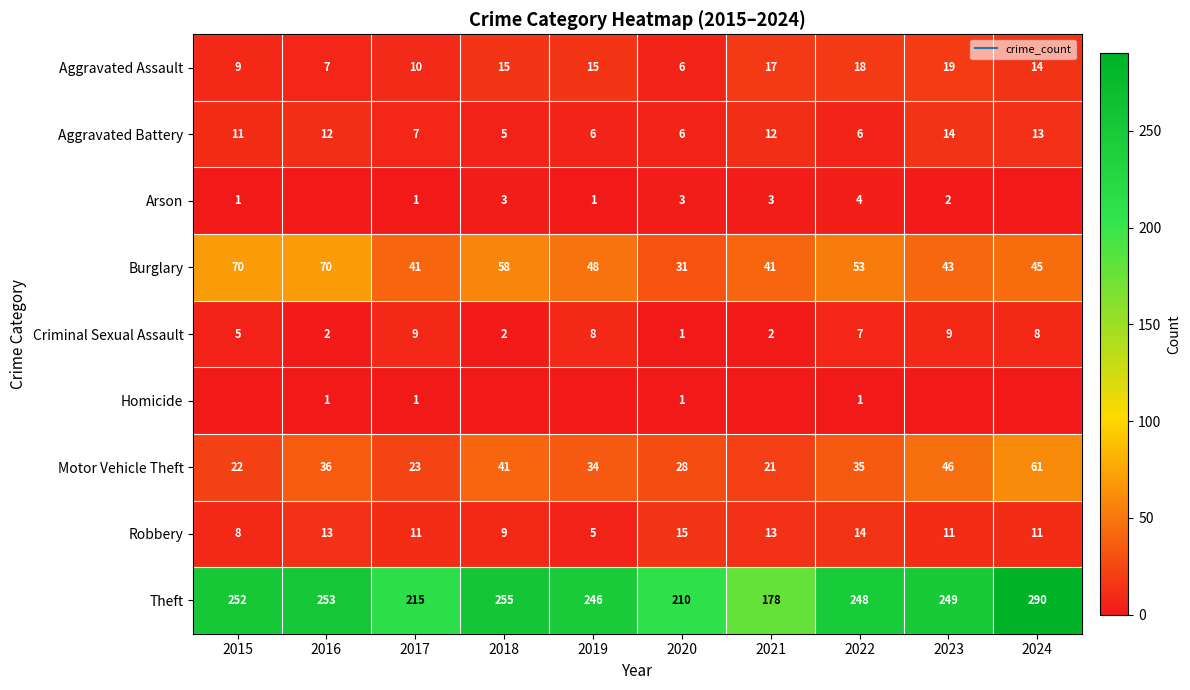

At which label does Aggravated Assault reach its peak?

2023